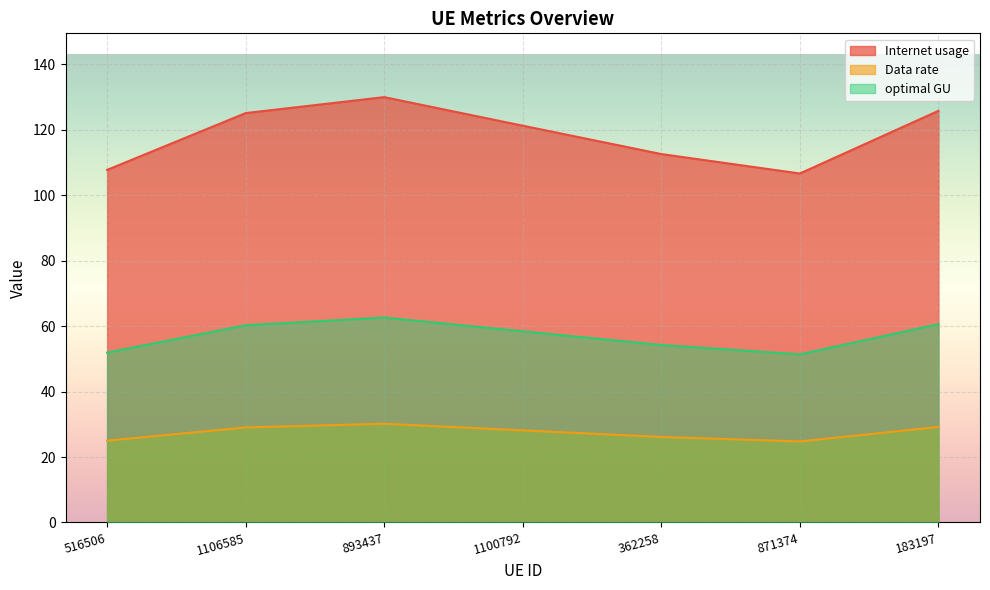

What is the total value across all series at 893437?

222.7